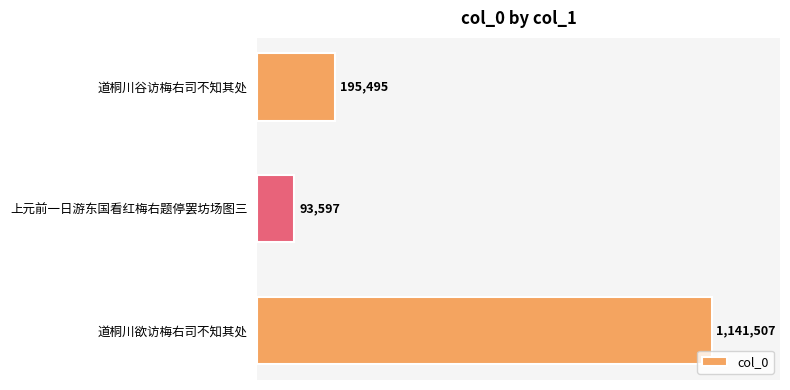

What is the difference between the maximum and minimum values?

1047910